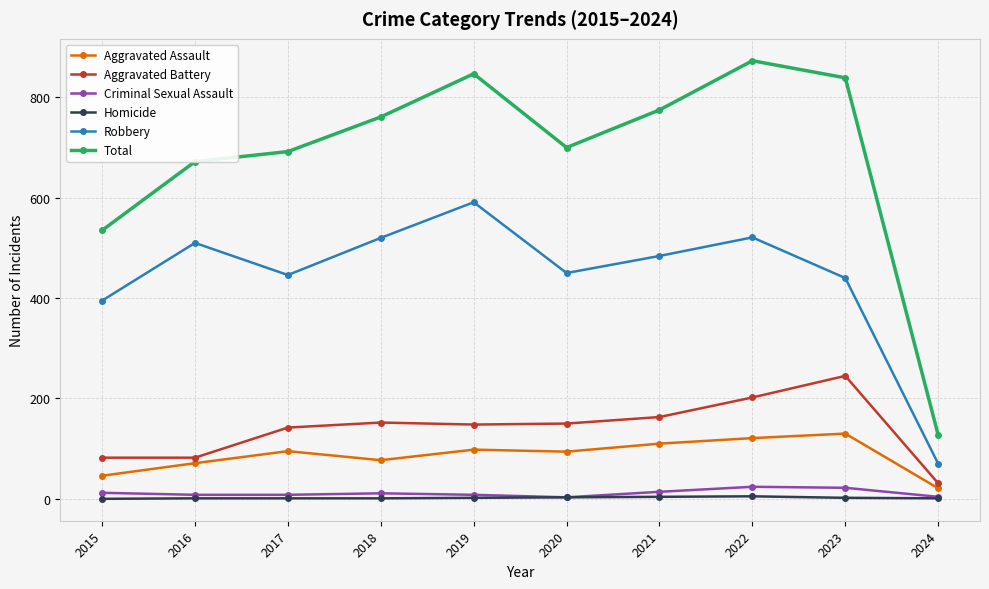

At how many categories does at least one series exceed 215?

9